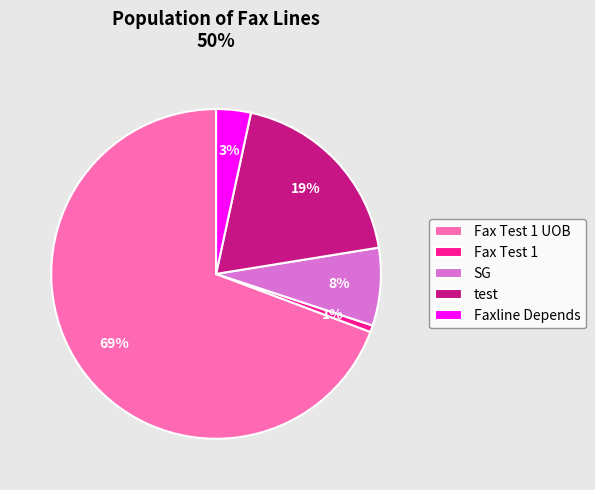

Combined, do SG and Faxline Depends account for over 50%?

No